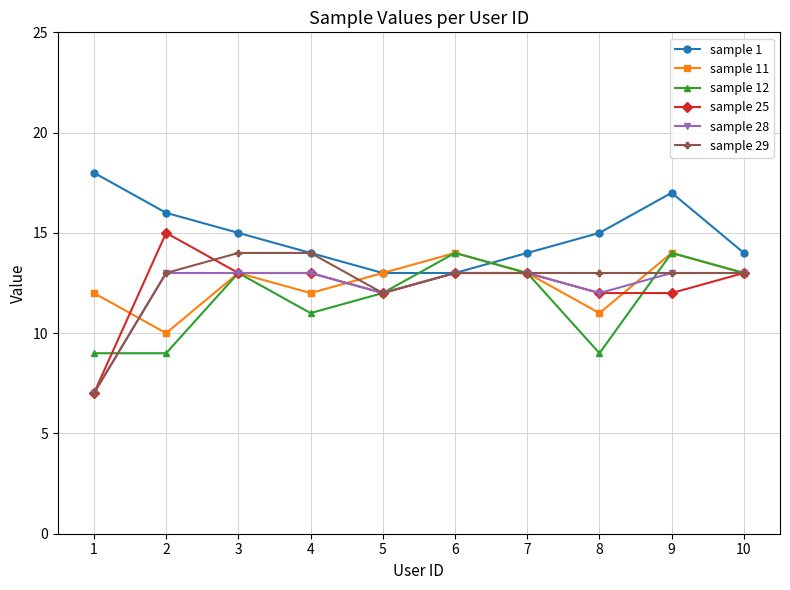

What is the sum of the sample 25 values at 8 and 6?

25